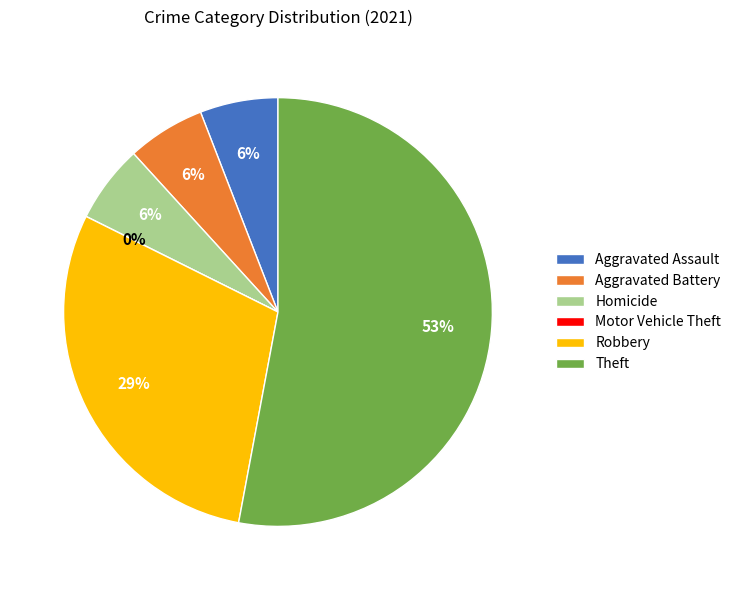

What percentage is the Homicide slice, to the nearest percent?

6%